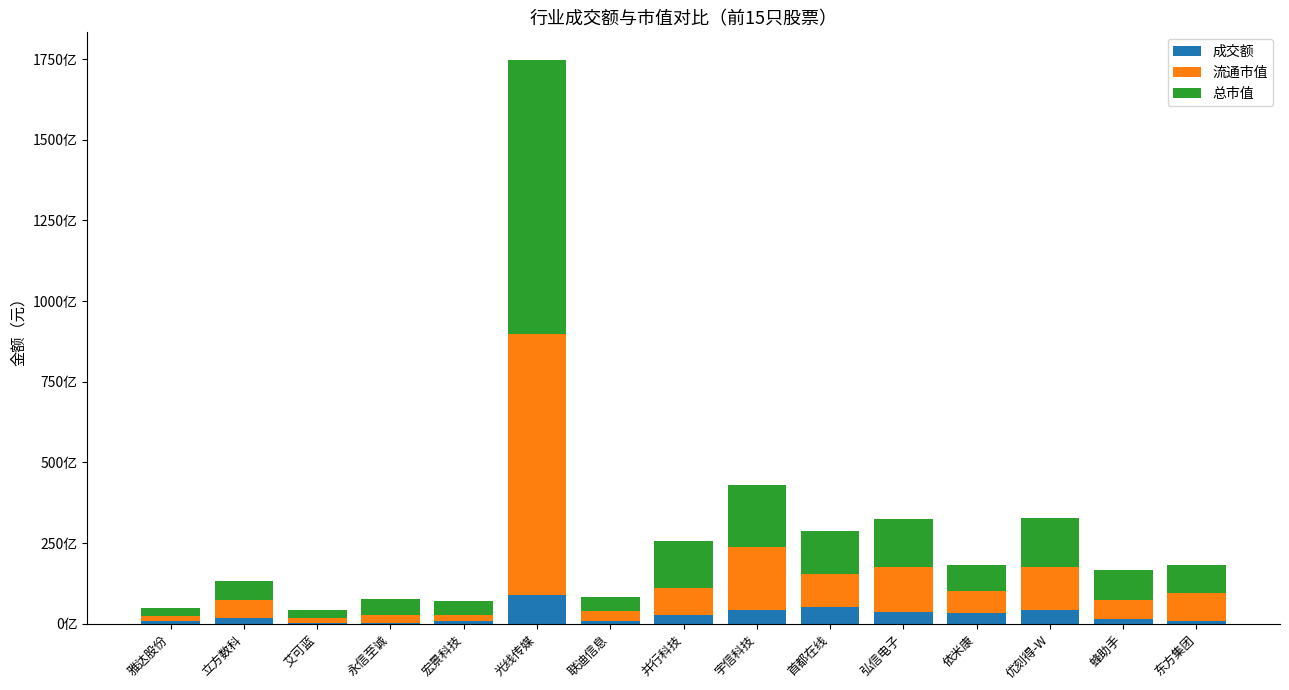

The 总市值 series shows 19460137027.8 at 宇信科技. True or false?

True